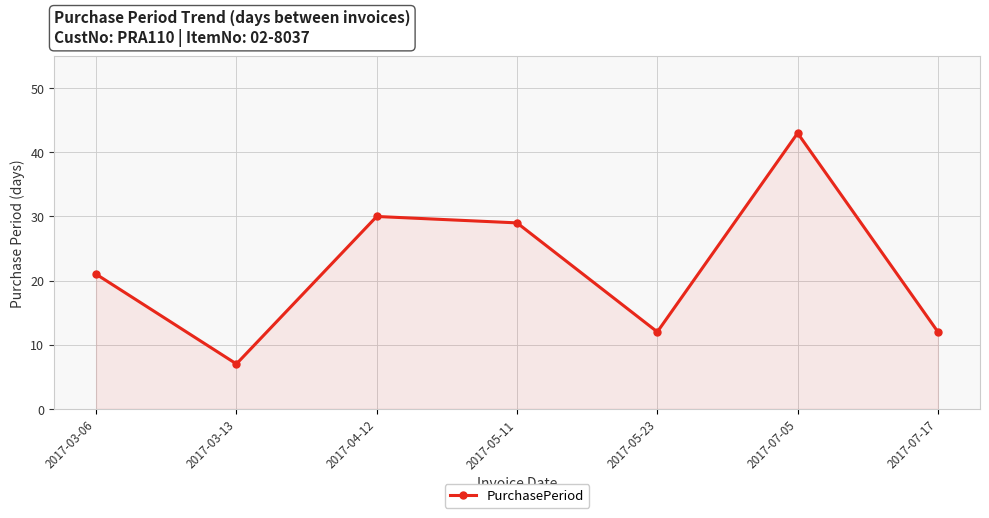

What is the sum of the values at 2017-07-17 and 2017-05-23?

24